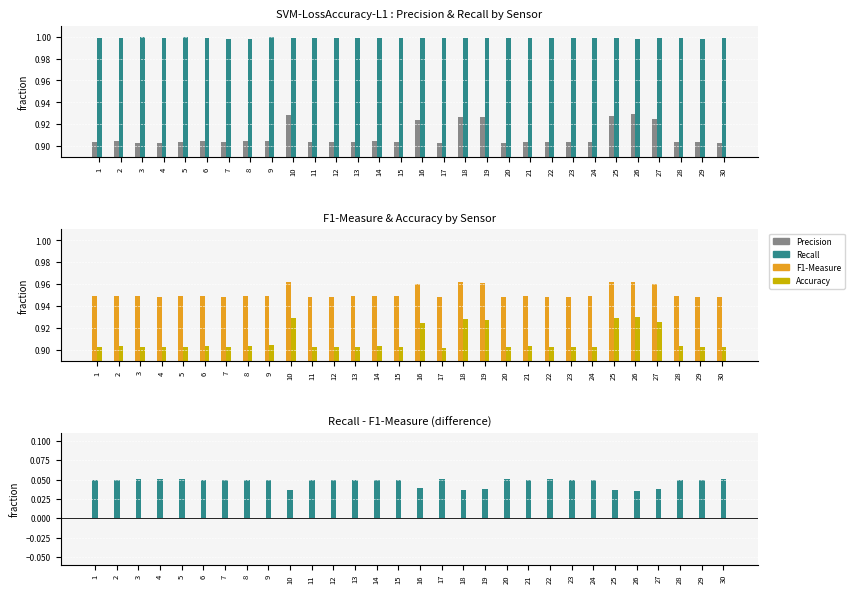

What is the sum of all Recall - F1-Measure values?

1.4